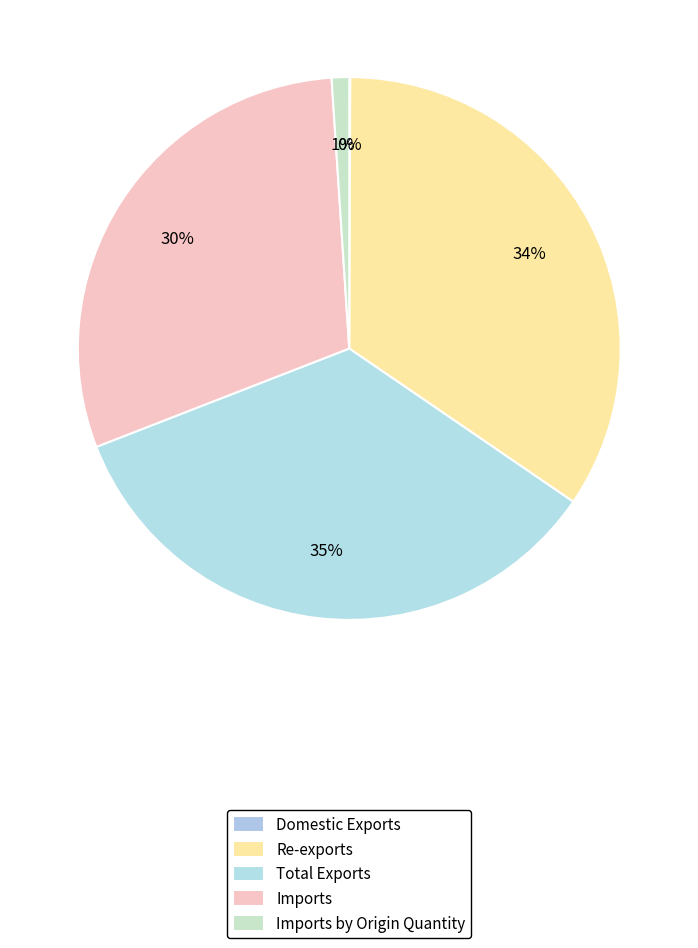

Is Re-exports the majority of the pie?

No